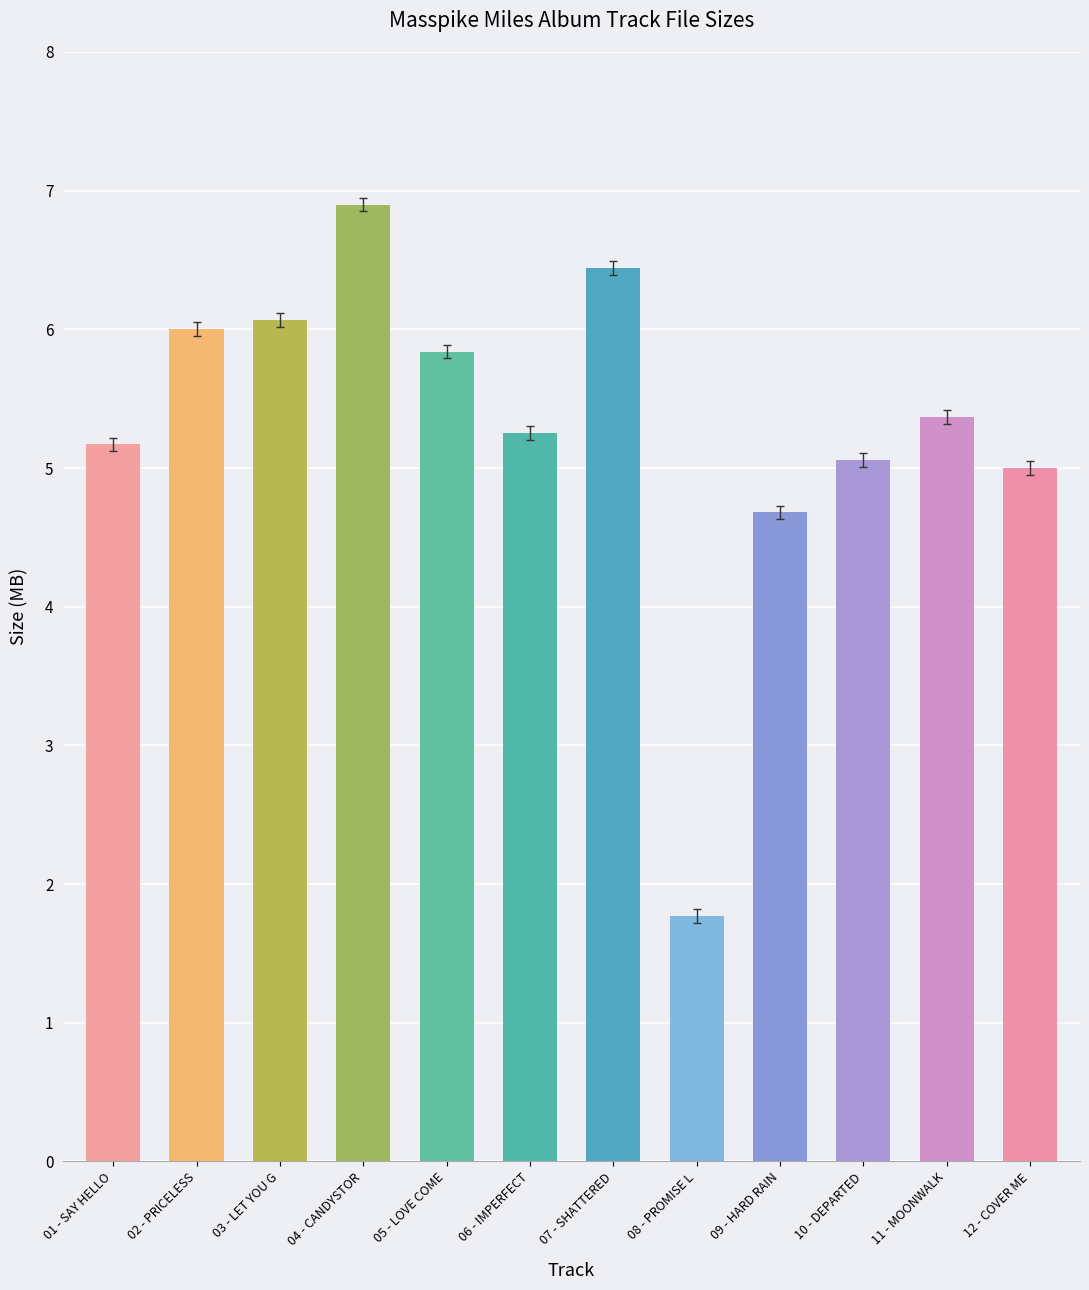

Count the number of categories in the chart.

12